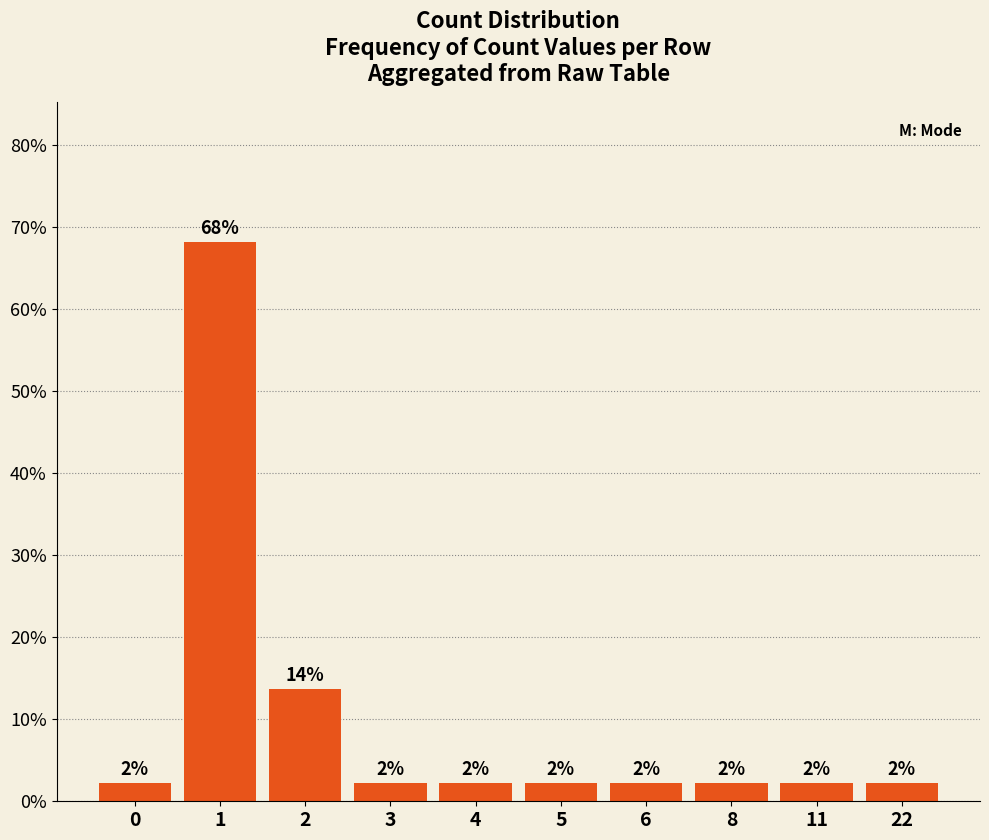

Which category has the highest value across all series?

1